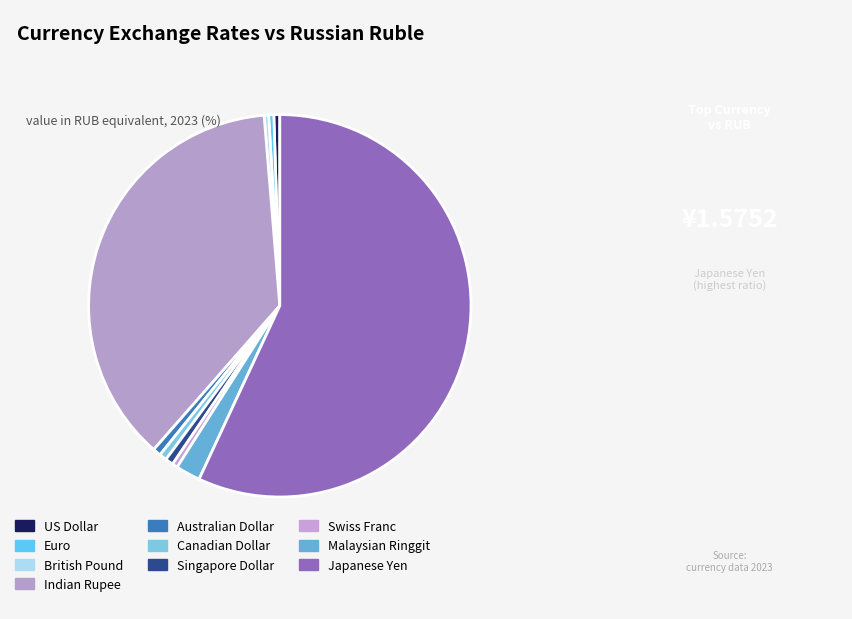

Which category has the smallest portion of the pie?

British Pound